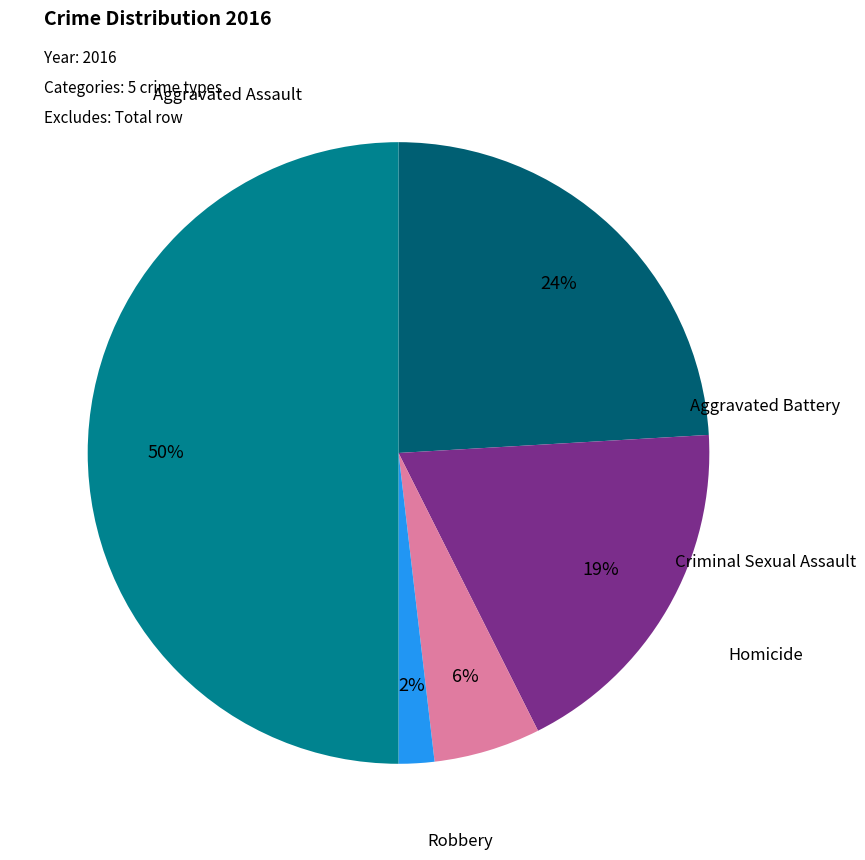

To the nearest percent, what is the difference between the largest and smallest slice percentages?

48%